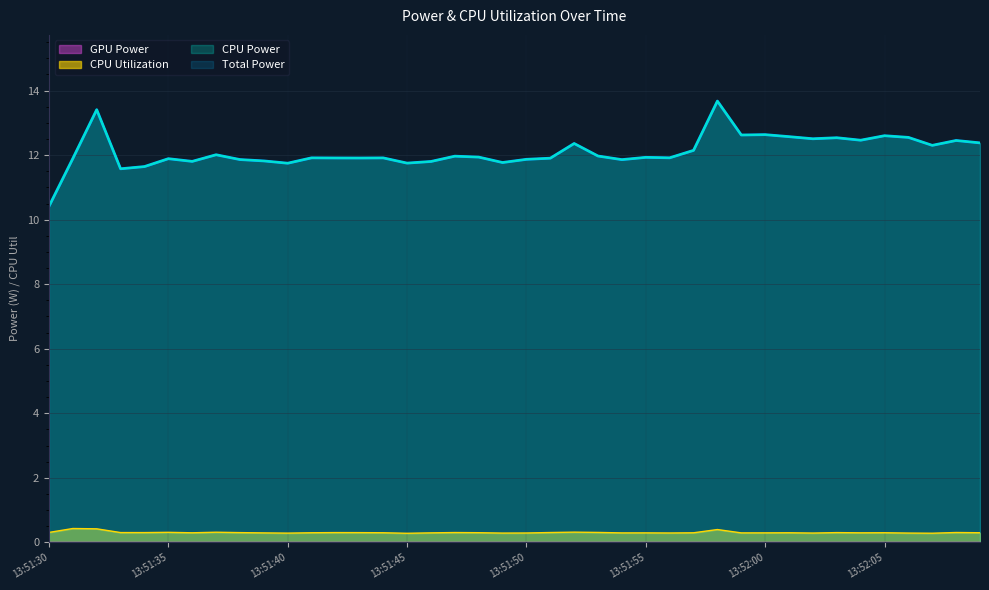

Reading left to right, list all the values displayed in this chart.

Total Power: 10.4	11.9	13.4	11.6	11.6	11.9	11.8	12.0	11.9	11.8	11.7	11.9	11.9	11.9	11.9	11.8	11.8	12.0	11.9	11.8	11.9	11.9	12.4	12.0	11.9	11.9	11.9	12.1	13.7	12.6	12.6	12.6	12.5	12.5	12.5	12.6	12.5	12.3	12.5	12.4
CPU Power: 10.4	11.9	13.4	11.6	11.6	11.9	11.8	12.0	11.9	11.8	11.7	11.9	11.9	11.9	11.9	11.8	11.8	12.0	11.9	11.8	11.9	11.9	12.4	12.0	11.9	11.9	11.9	12.1	13.7	12.6	12.6	12.6	12.5	12.5	12.5	12.6	12.5	12.3	12.5	12.4
CPU Utilization: 0.3	0.4	0.4	0.3	0.3	0.3	0.3	0.3	0.3	0.3	0.3	0.3	0.3	0.3	0.3	0.3	0.3	0.3	0.3	0.3	0.3	0.3	0.3	0.3	0.3	0.3	0.3	0.3	0.4	0.3	0.3	0.3	0.3	0.3	0.3	0.3	0.3	0.3	0.3	0.3